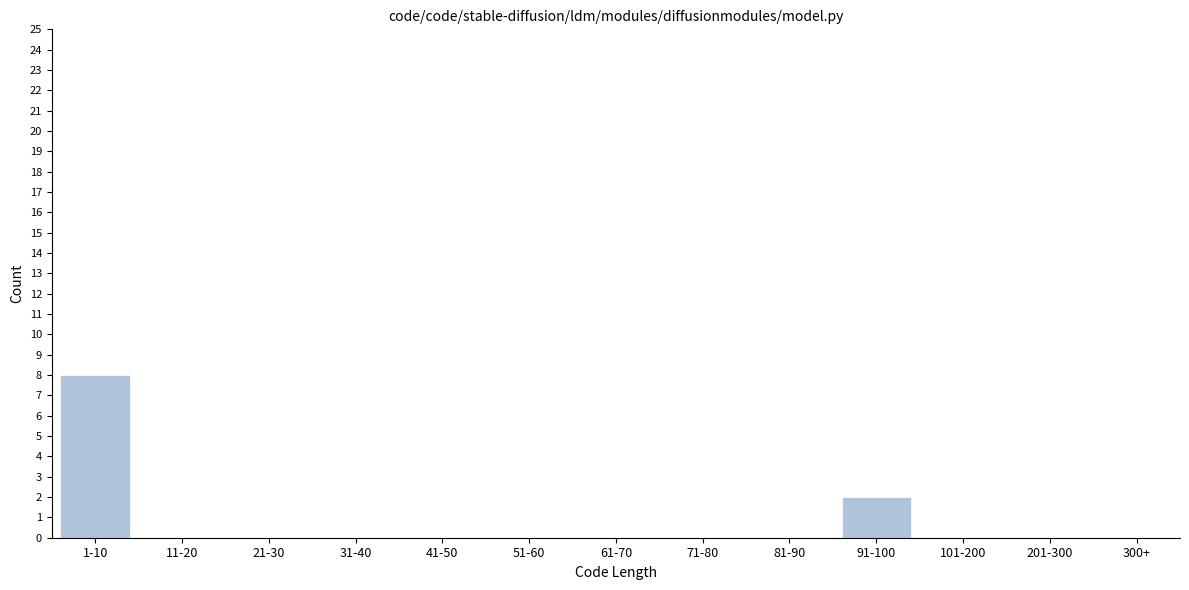

Reading left to right, list all the values displayed in this chart.

1-10=8	11-20=0	21-30=0	31-40=0	41-50=0	51-60=0	61-70=0	71-80=0	81-90=0	91-100=2	101-200=0	201-300=0	300+=0